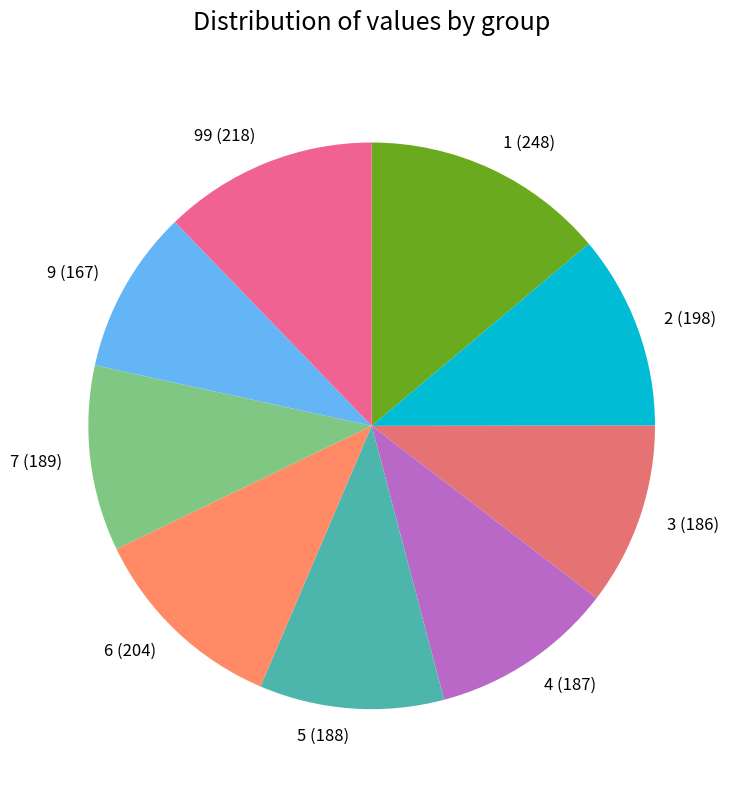

Do 4 (187) and 6 (204) together represent more than half of the pie?

No